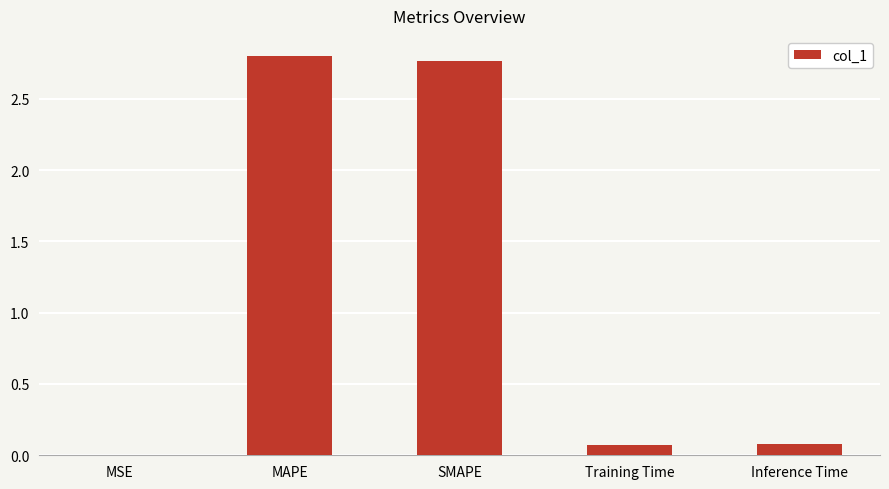

The chart shows a value of 2.8 at MAPE. True or false?

True